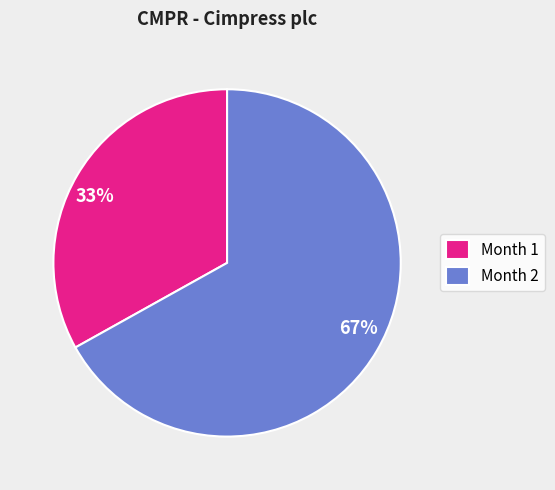

Count the number of slices in the pie.

2